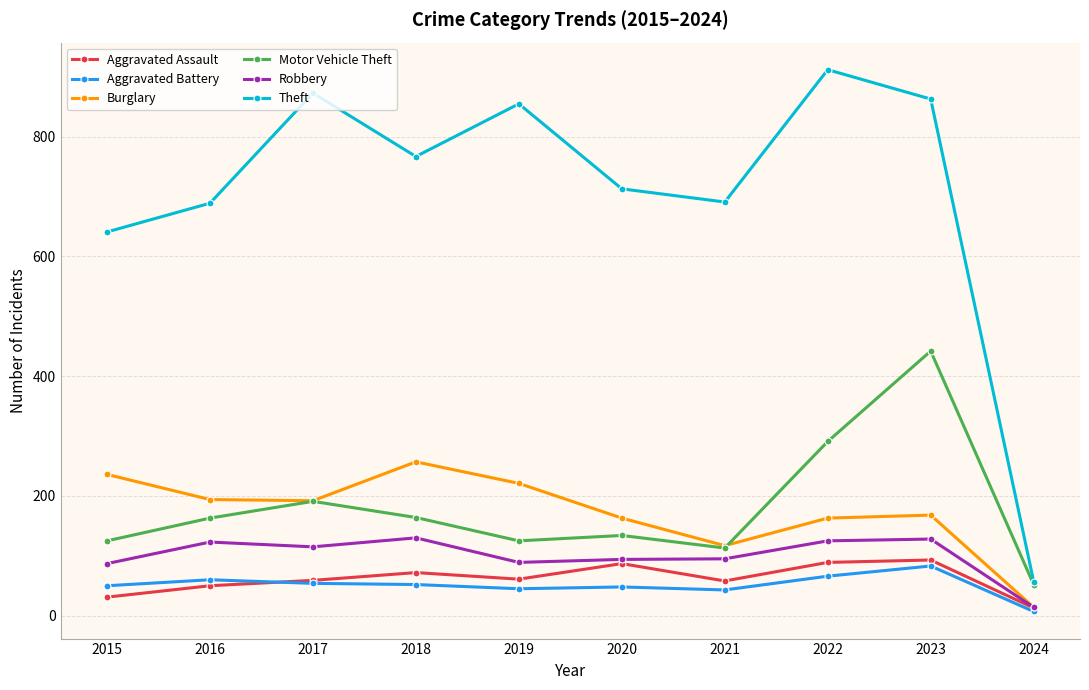

Which label corresponds to the largest value in the chart?

2022